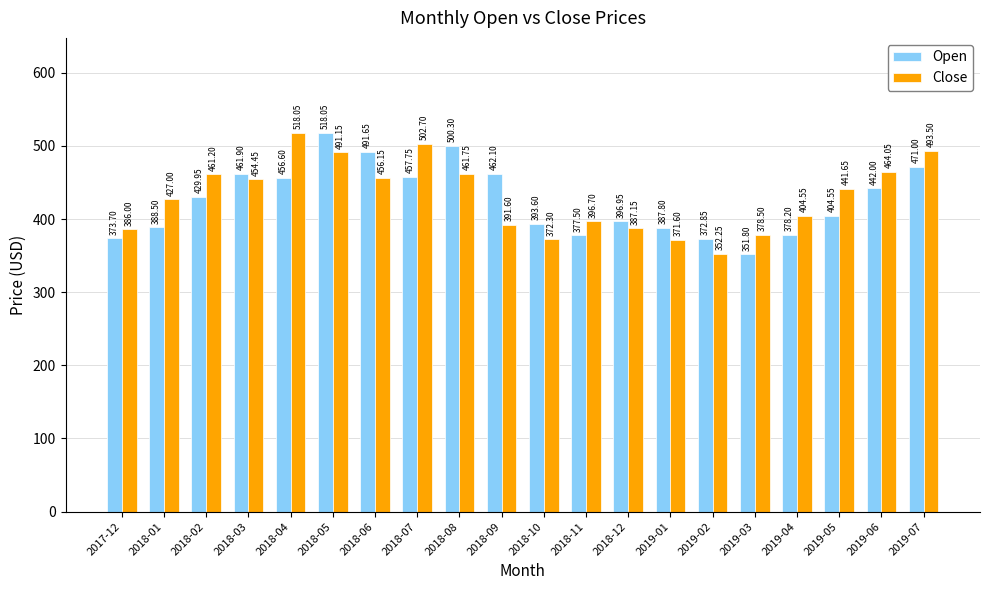

Are the bars horizontal?

No